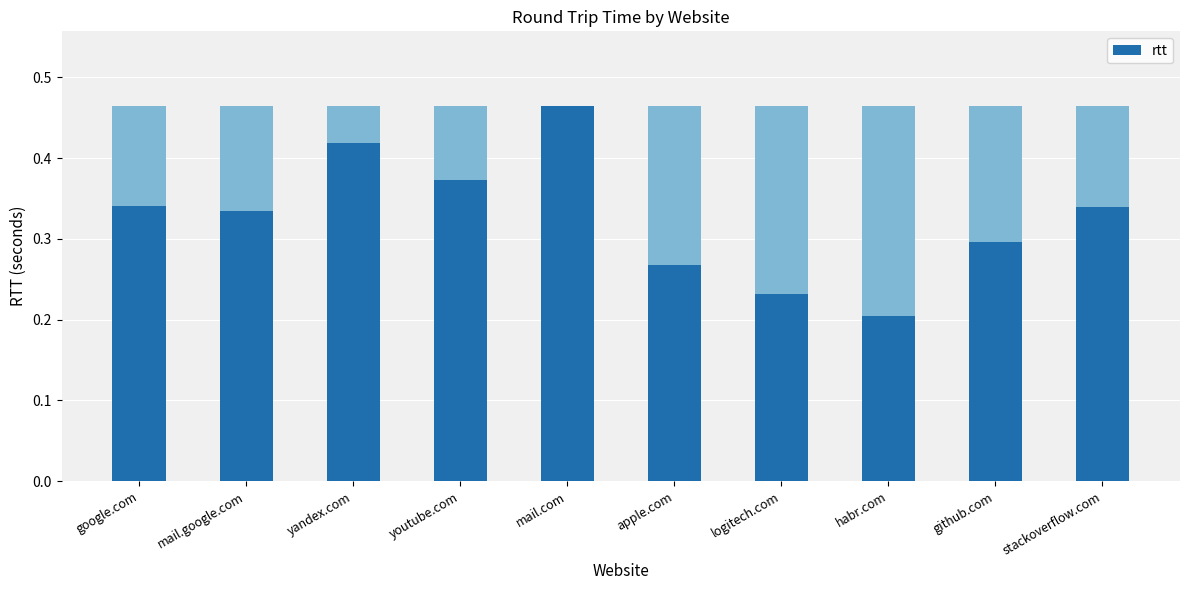

What is the difference between the maximum and minimum values?

0.3